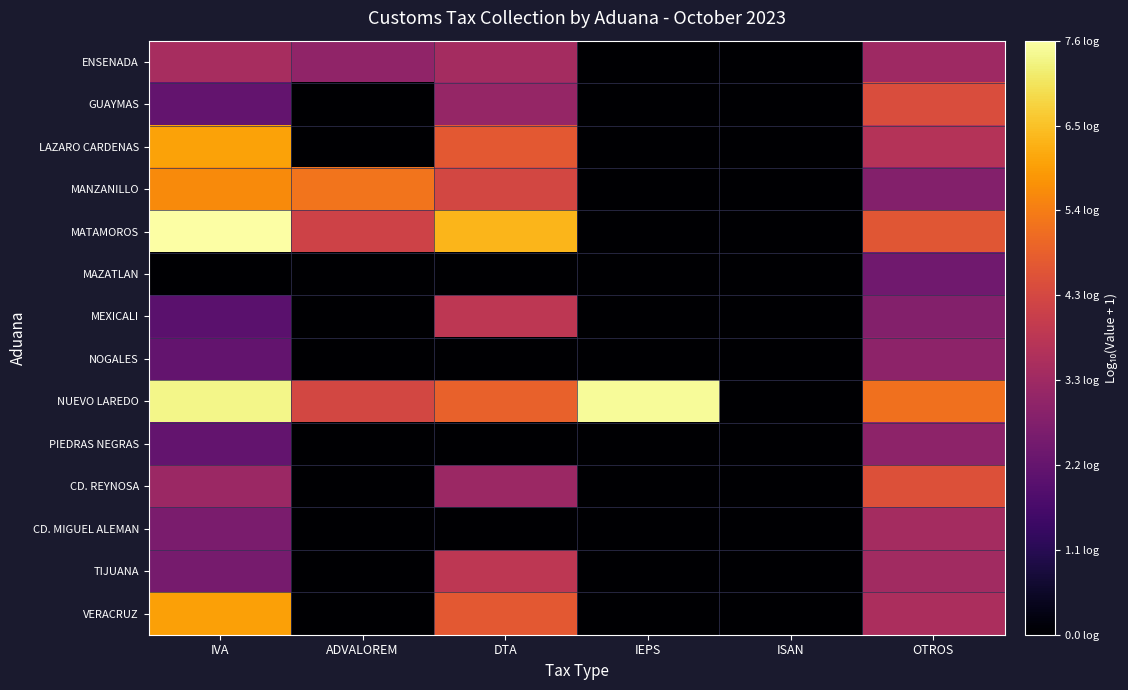

Reading left to right, transcribe all the data shown in this chart.

ENSENADA: IVA=3.4	ADVALOREM=3.0	DTA=3.4	IEPS=0.0	ISAN=0.0	OTROS=3.2
GUAYMAS: IVA=2.1	ADVALOREM=0.0	DTA=3.1	IEPS=0.0	ISAN=0.0	OTROS=4.5
LAZARO CARDENAS: IVA=6.0	ADVALOREM=0.0	DTA=4.8	IEPS=0.0	ISAN=0.0	OTROS=3.7
MANZANILLO: IVA=5.7	ADVALOREM=5.3	DTA=4.3	IEPS=0.0	ISAN=0.0	OTROS=2.8
MATAMOROS: IVA=7.6	ADVALOREM=4.2	DTA=6.3	IEPS=0.0	ISAN=0.0	OTROS=4.7
MAZATLAN: IVA=0.0	ADVALOREM=0.0	DTA=0.0	IEPS=0.0	ISAN=0.0	OTROS=2.4
MEXICALI: IVA=2.0	ADVALOREM=0.0	DTA=3.8	IEPS=0.0	ISAN=0.0	OTROS=2.8
NOGALES: IVA=2.1	ADVALOREM=0.0	DTA=0.0	IEPS=0.0	ISAN=0.0	OTROS=2.9
NUEVO LAREDO: IVA=7.4	ADVALOREM=4.3	DTA=4.9	IEPS=7.5	ISAN=0.0	OTROS=5.2
PIEDRAS NEGRAS: IVA=2.1	ADVALOREM=0.0	DTA=0.0	IEPS=0.0	ISAN=0.0	OTROS=2.9
CD. REYNOSA: IVA=3.2	ADVALOREM=0.0	DTA=3.2	IEPS=0.0	ISAN=0.0	OTROS=4.6
CD. MIGUEL ALEMAN: IVA=2.6	ADVALOREM=0.0	DTA=0.0	IEPS=0.0	ISAN=0.0	OTROS=3.4
TIJUANA: IVA=2.5	ADVALOREM=0.0	DTA=3.8	IEPS=0.0	ISAN=0.0	OTROS=3.3
VERACRUZ: IVA=6.0	ADVALOREM=0.0	DTA=4.7	IEPS=0.0	ISAN=0.0	OTROS=3.5